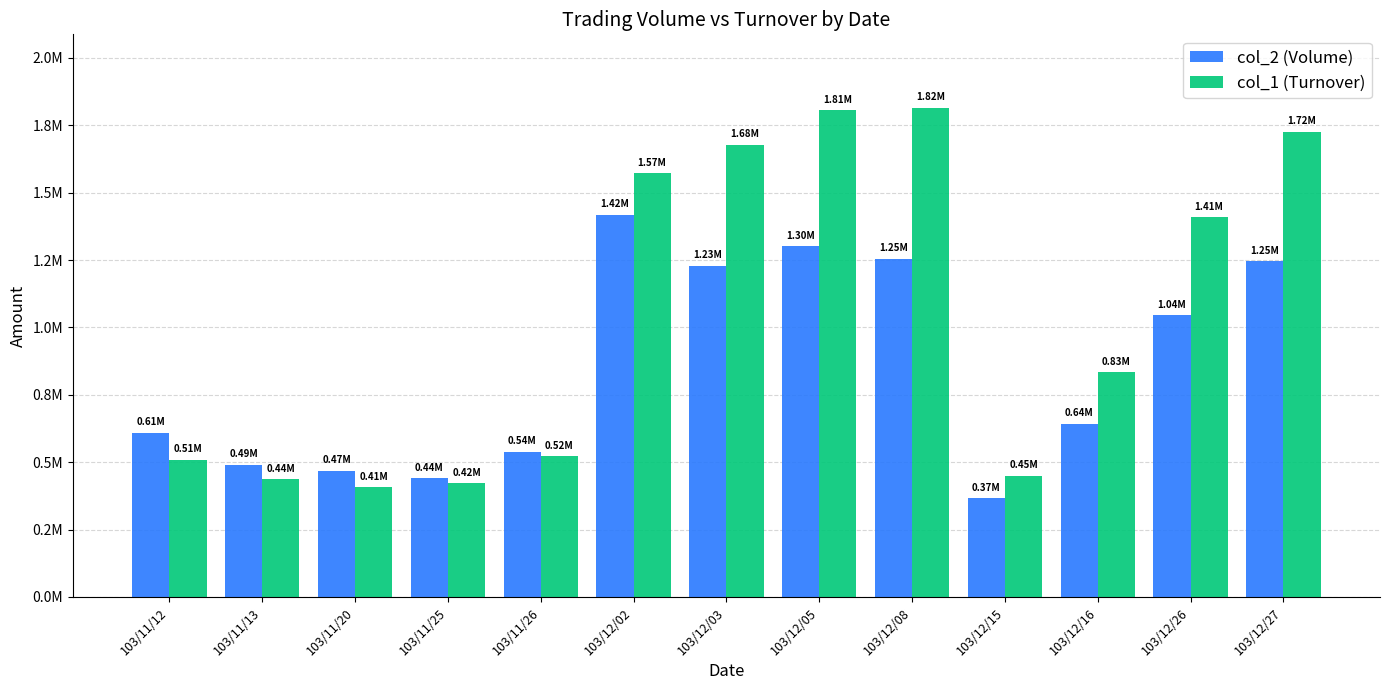

Does the chart contain any negative values?

No